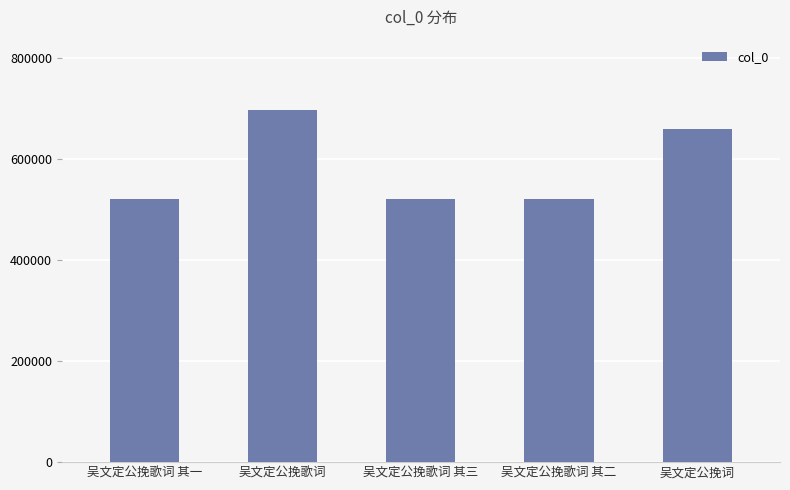

Are the bars grouped side by side (vs. stacked)?

No